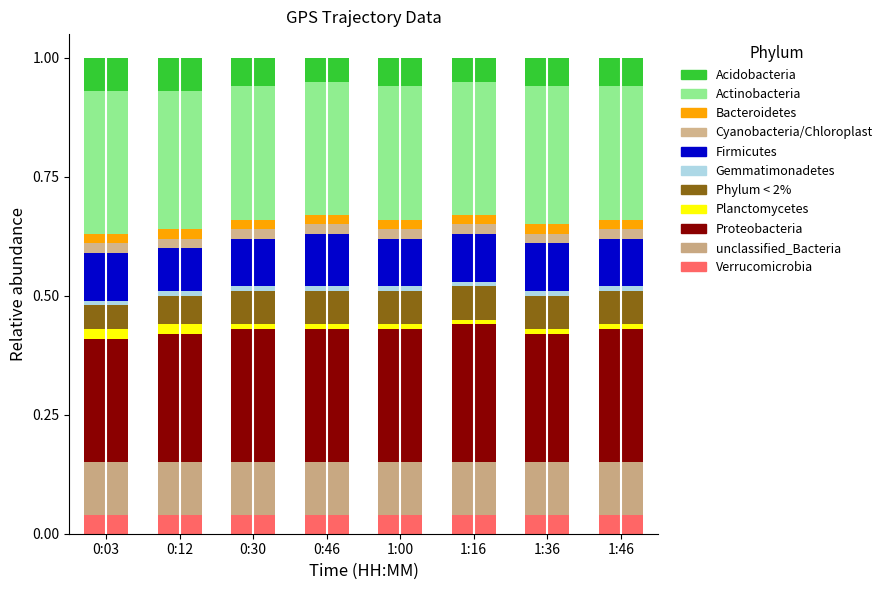

What is the sum of all Phylum < 2% values?

0.5